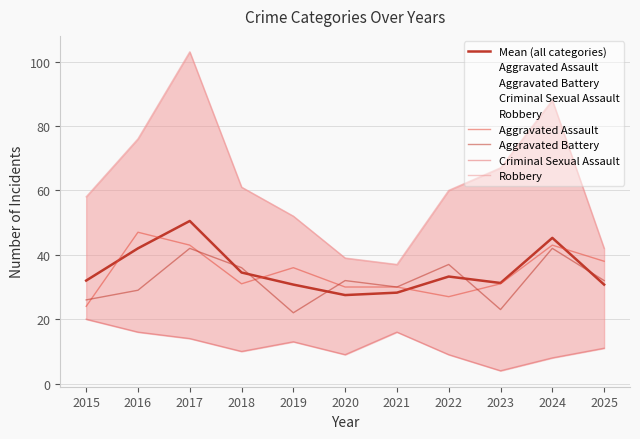

True or false: Aggravated Assault and Aggravated Battery intersect in this chart.

True